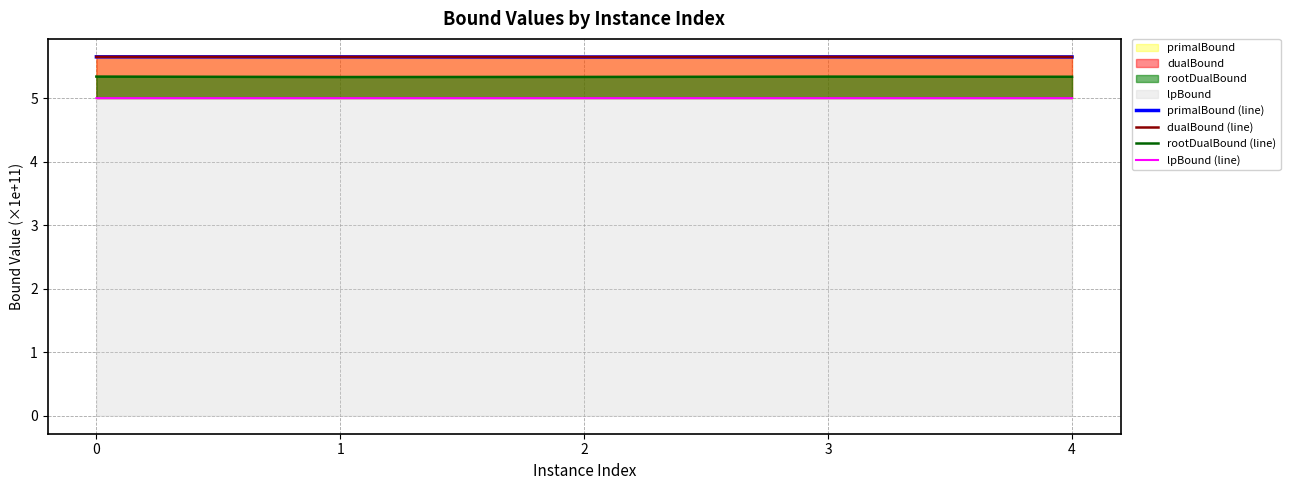

Which series changed the most between 1 and 3?

rootDualBound (line)